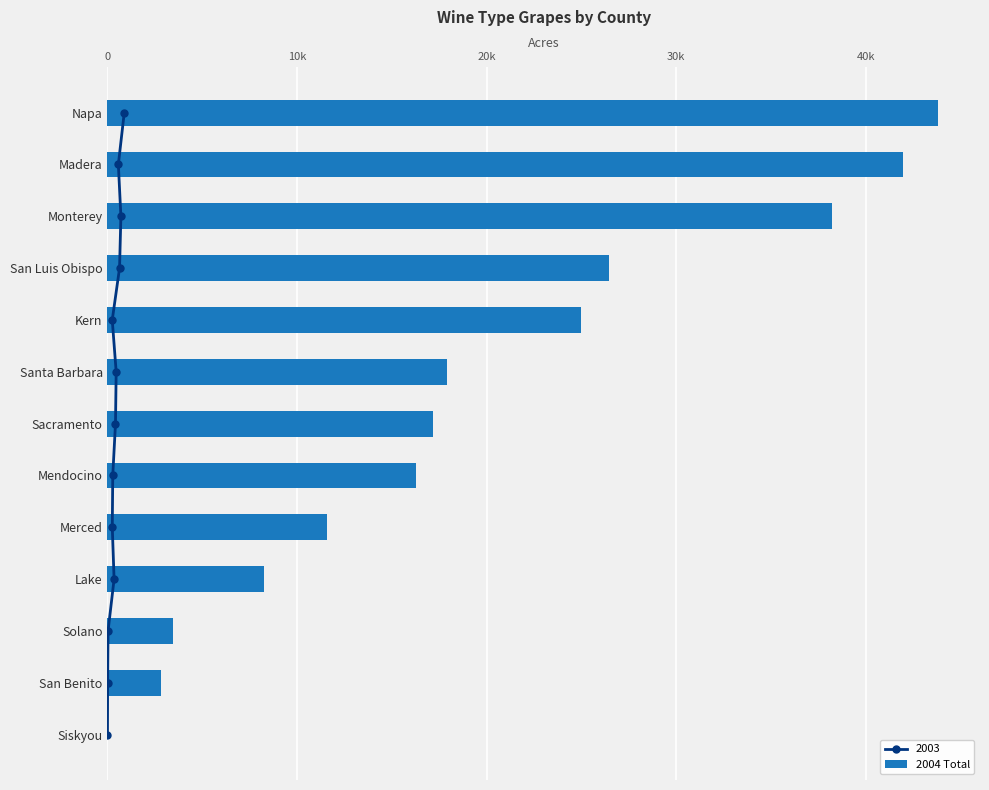

What is the difference between the maximum and minimum values?

43831